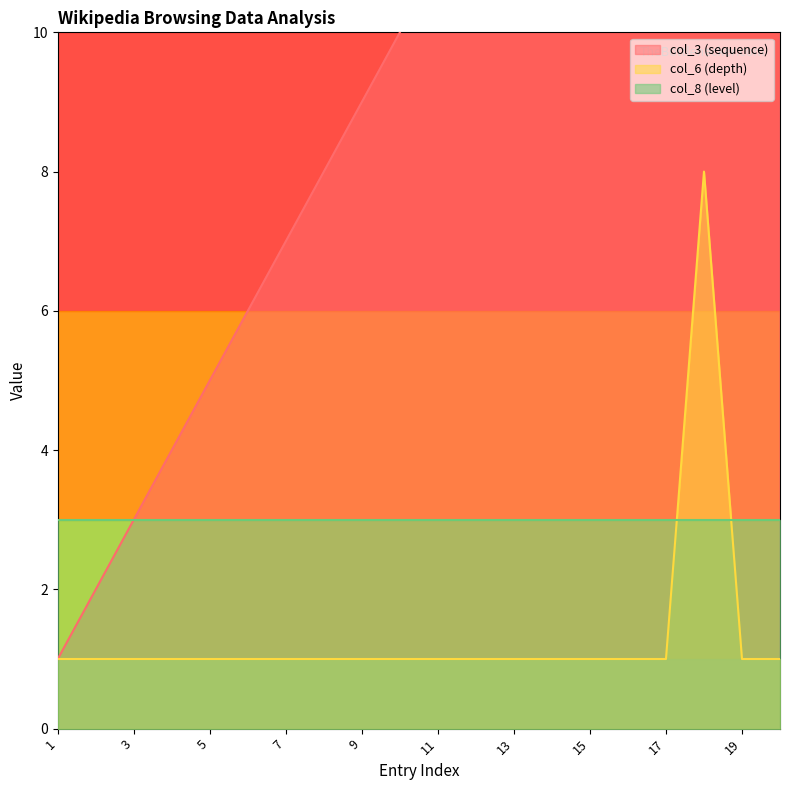

The value of col_6 (depth) at 15 is 1. True or false?

True